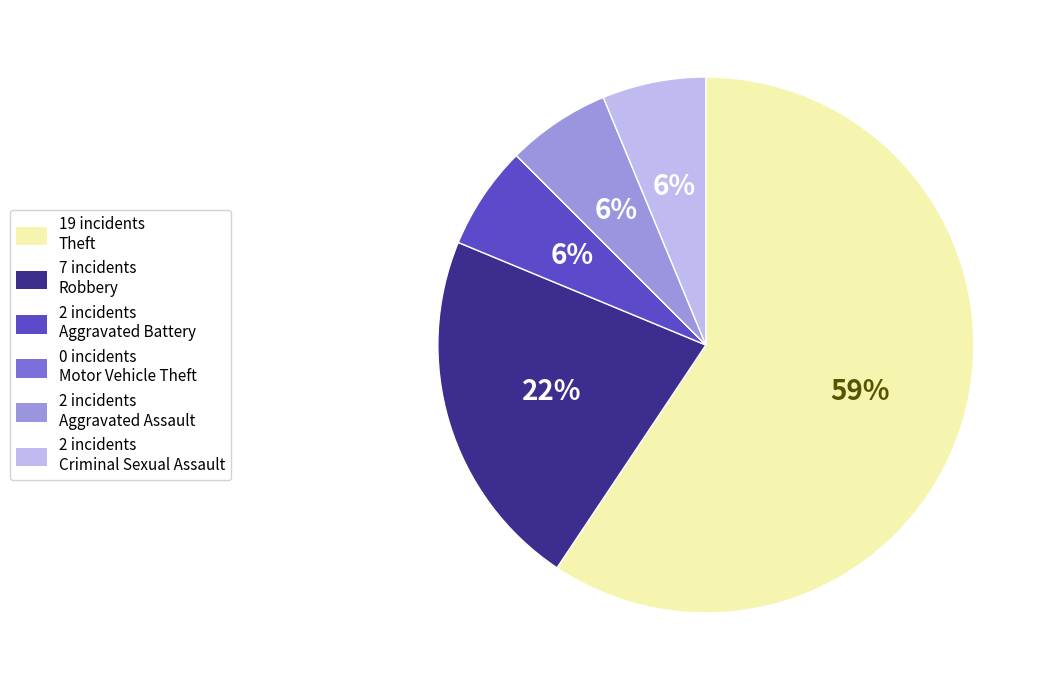

Does any single category account for the majority?

Yes